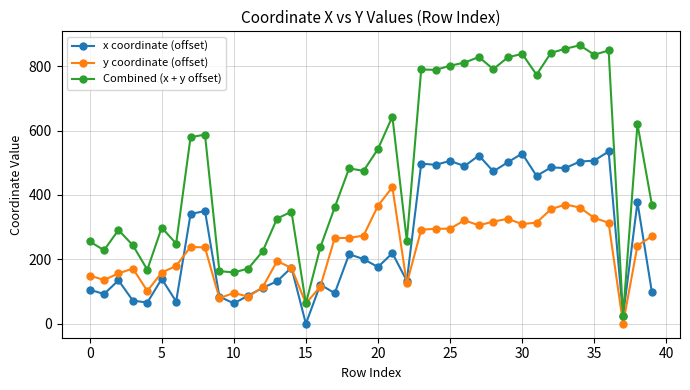

Which series has the largest total across all categories?

Combined (x + y offset)